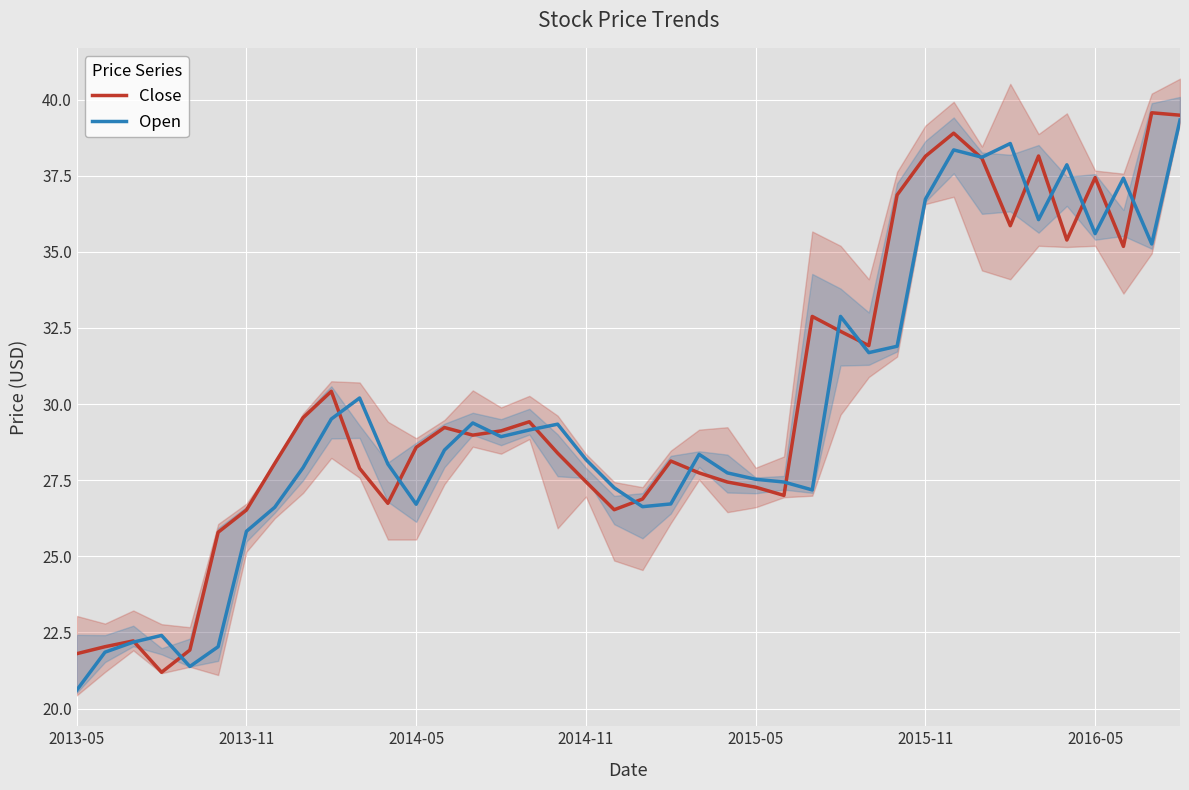

What is the highest value of the Close series?

39.6